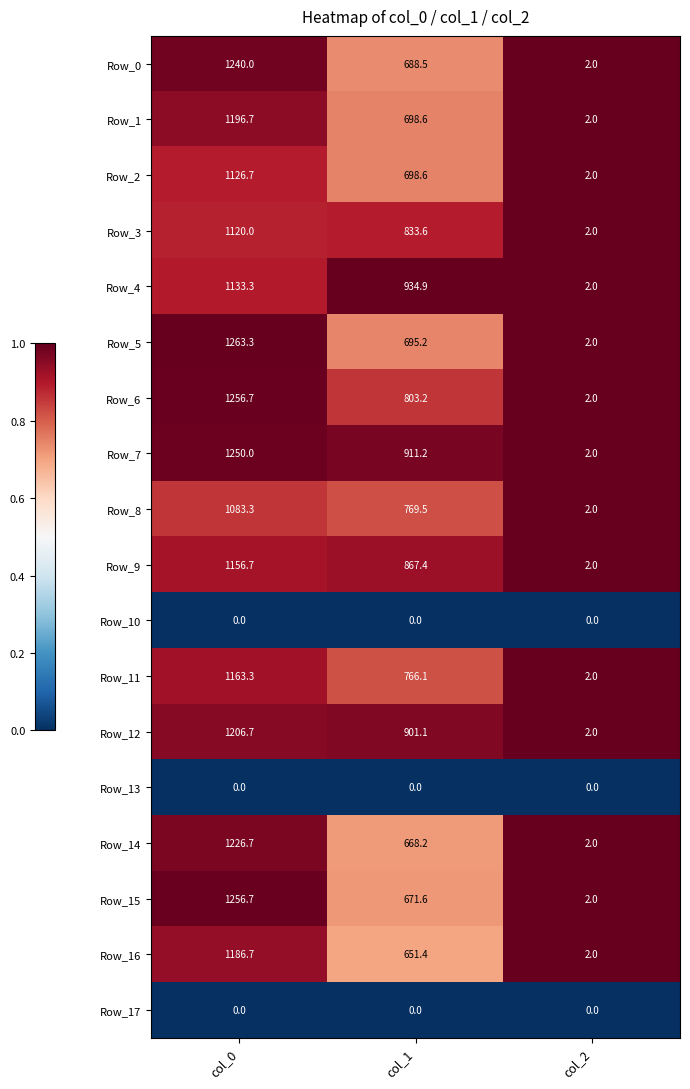

Which category has the highest value in the Row_5 series?

col_0